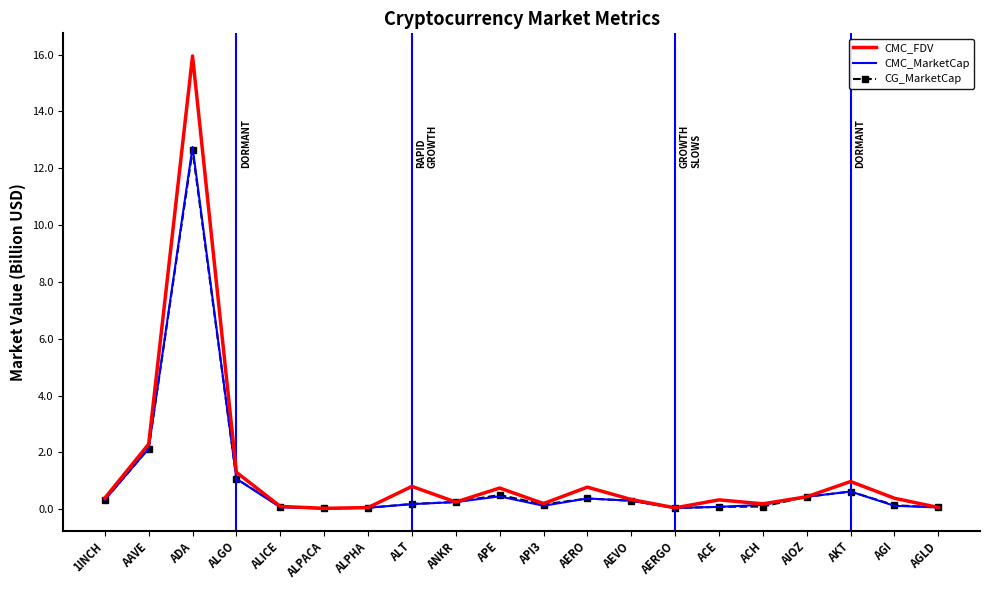

Which series changed the most between ALICE and AEVO?

CMC_FDV